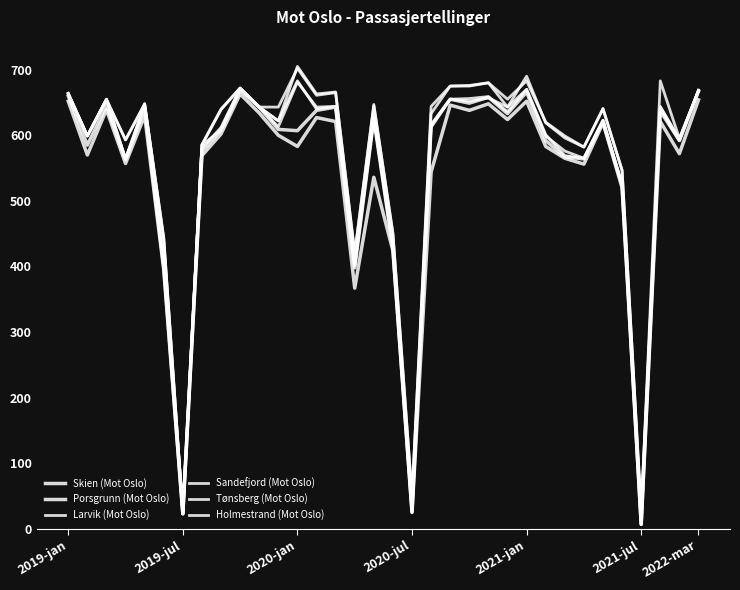

Does the chart have visible grid lines?

No